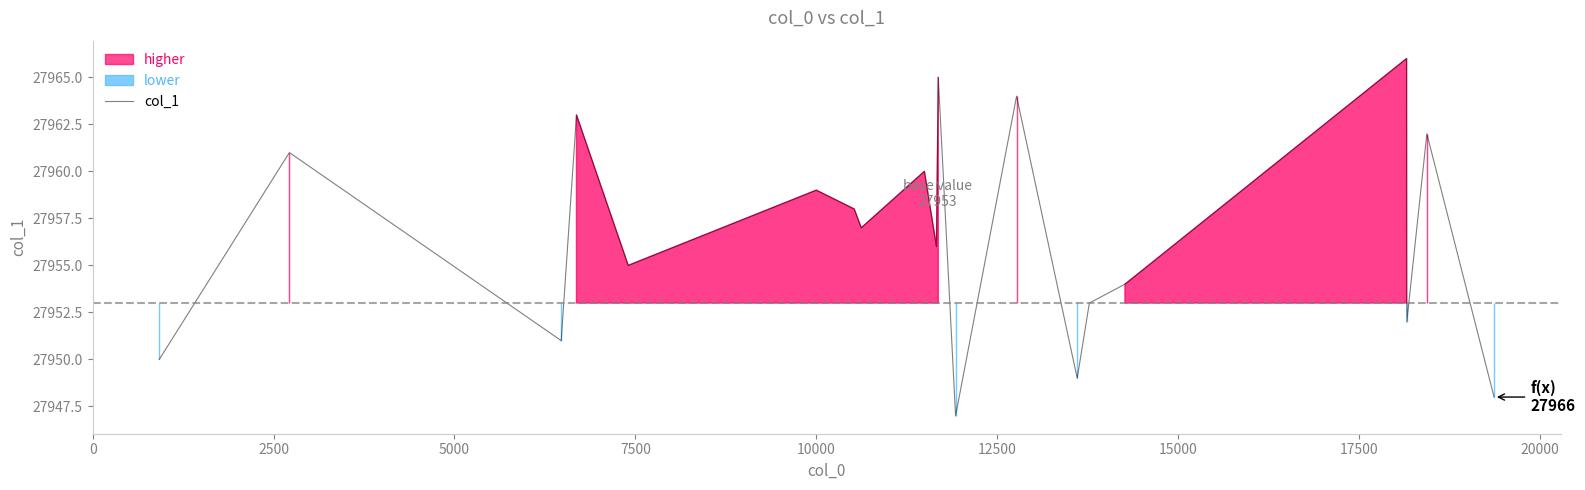

What is the minimum value for col_1?

27947